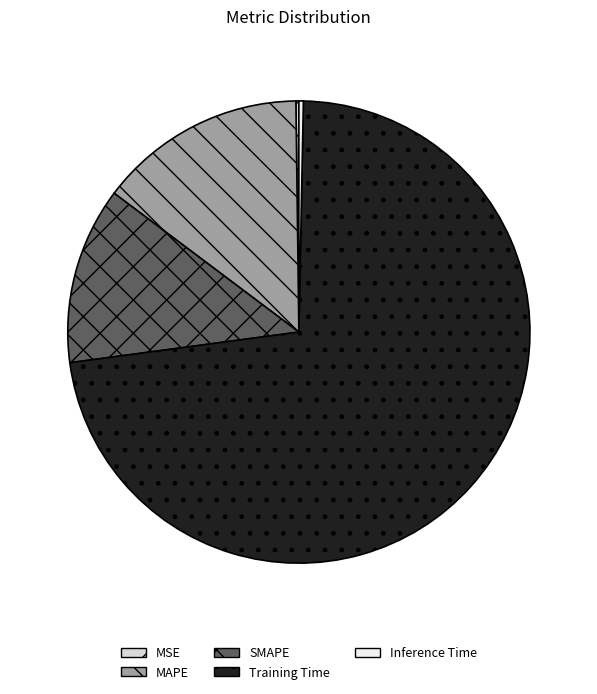

What is the change in value from MAPE to Training Time?

+1.4